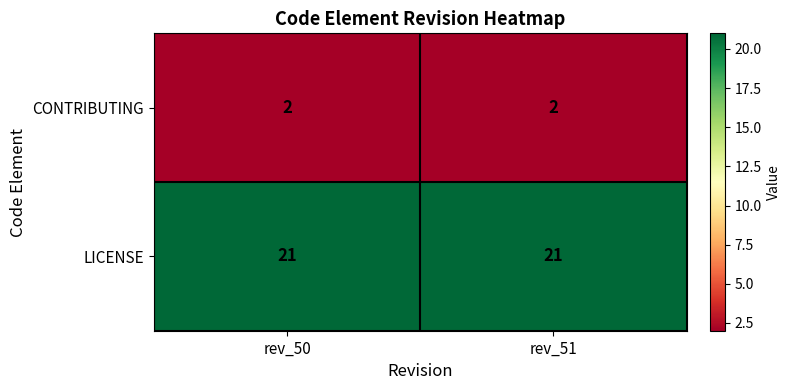

The value of LICENSE at rev_51 is 21. True or false?

True